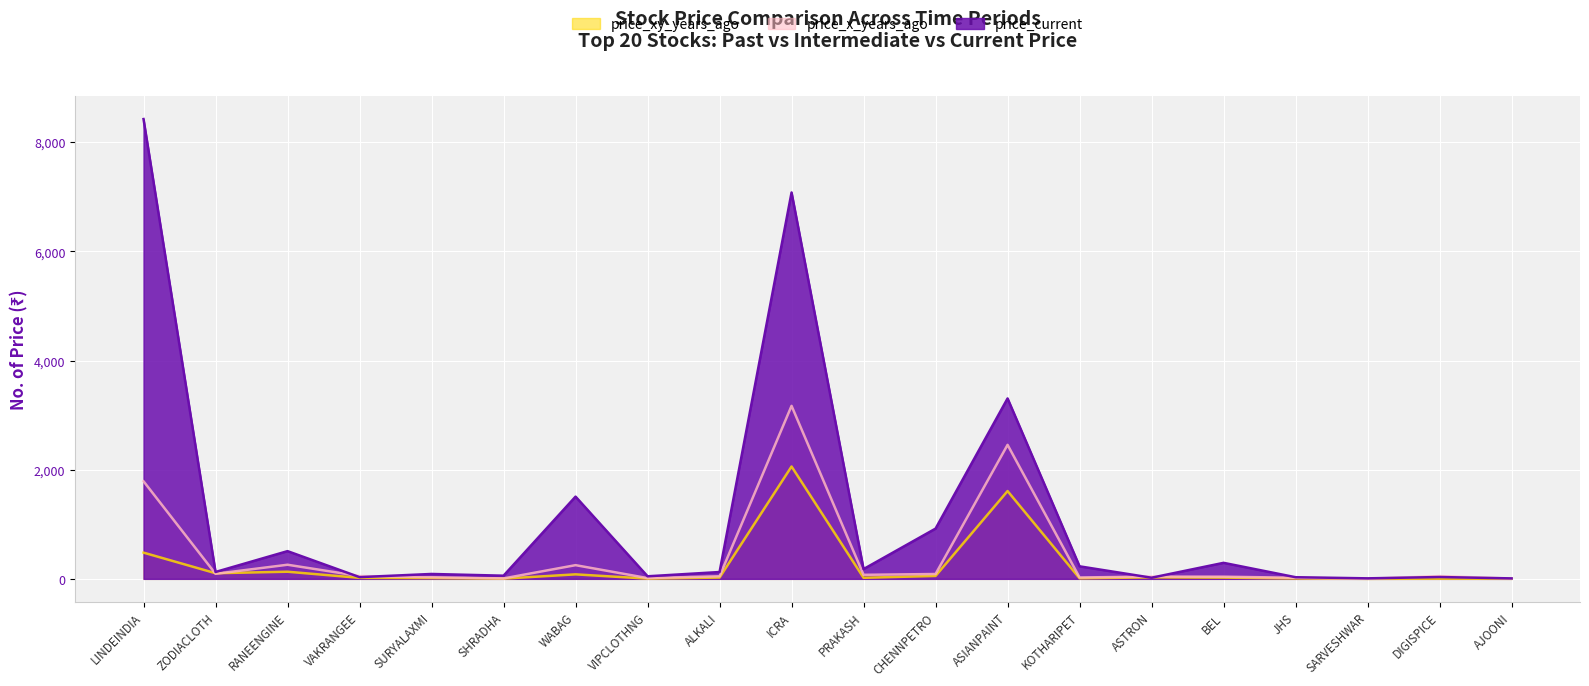

What is the total value across all series at SURYALAXMI?

133.5